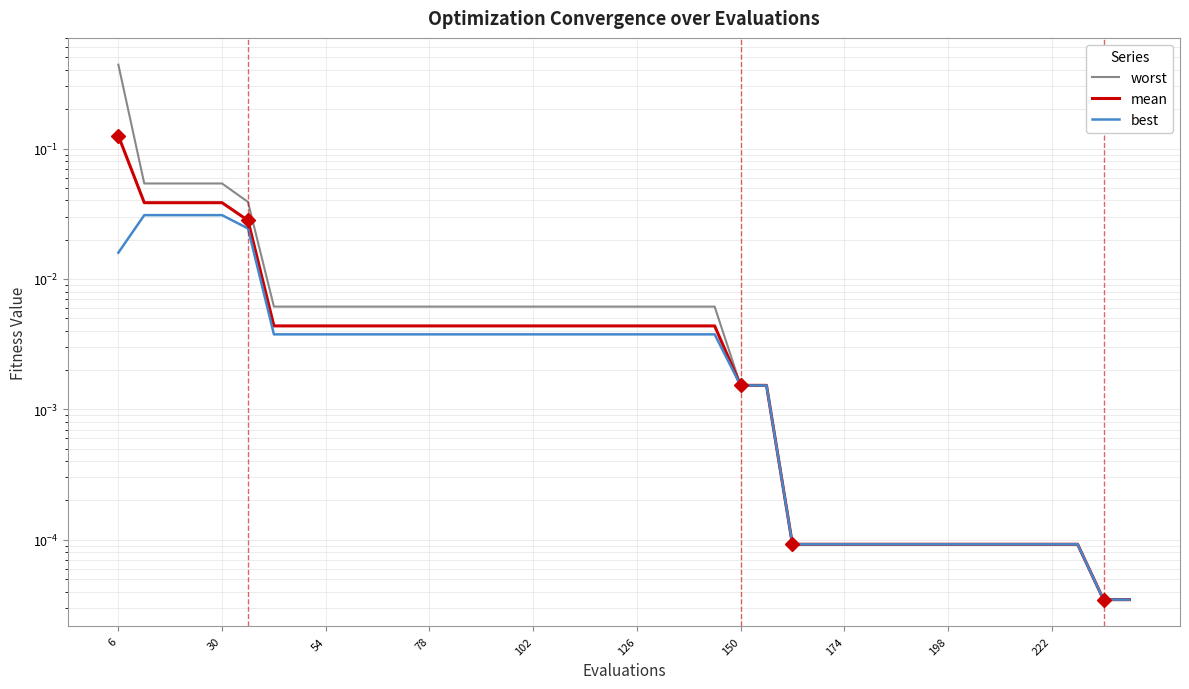

Does the chart have visible grid lines?

Yes